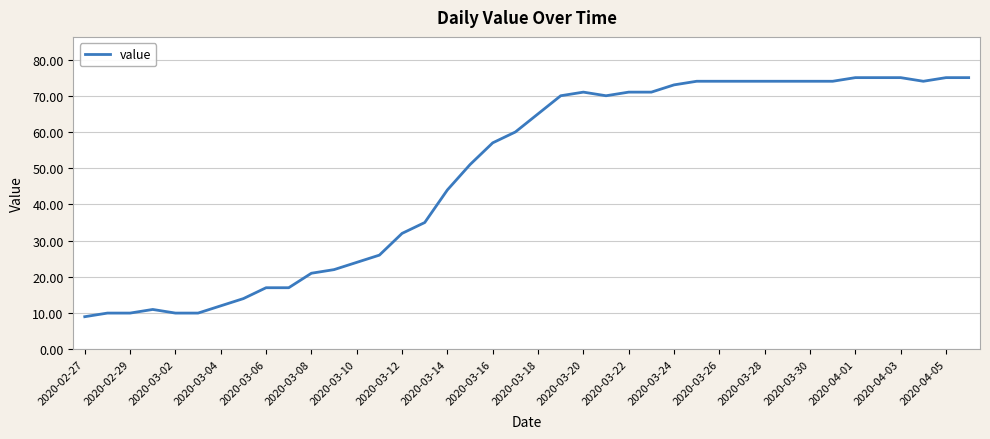

What is the minimum value shown in the chart?

9